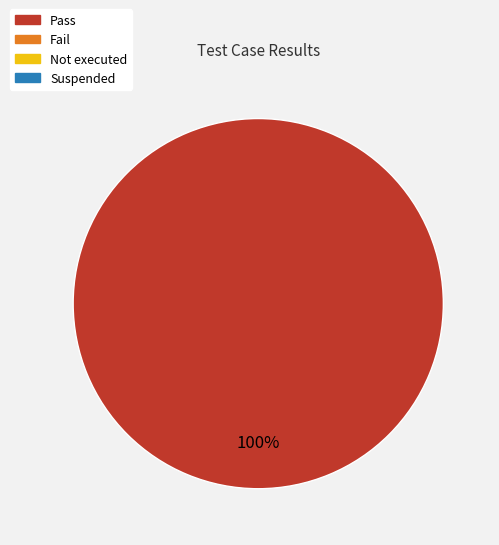

Does any single category account for the majority?

Yes